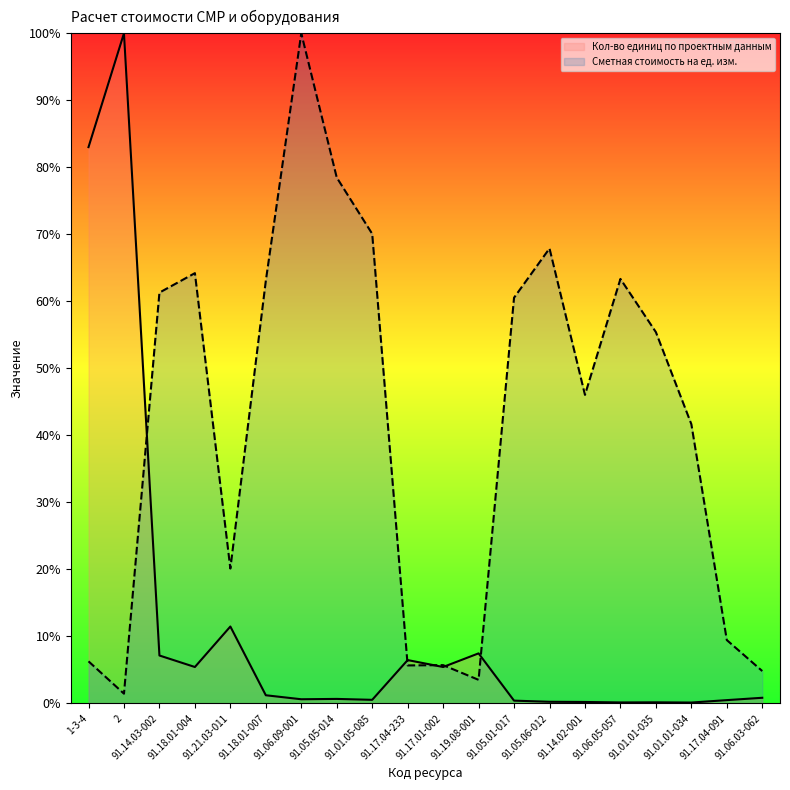

After their last crossing, which series has the higher values: Сметная стоимость на ед. изм. or Кол-во единиц по проектным данным?

Сметная стоимость на ед. изм.